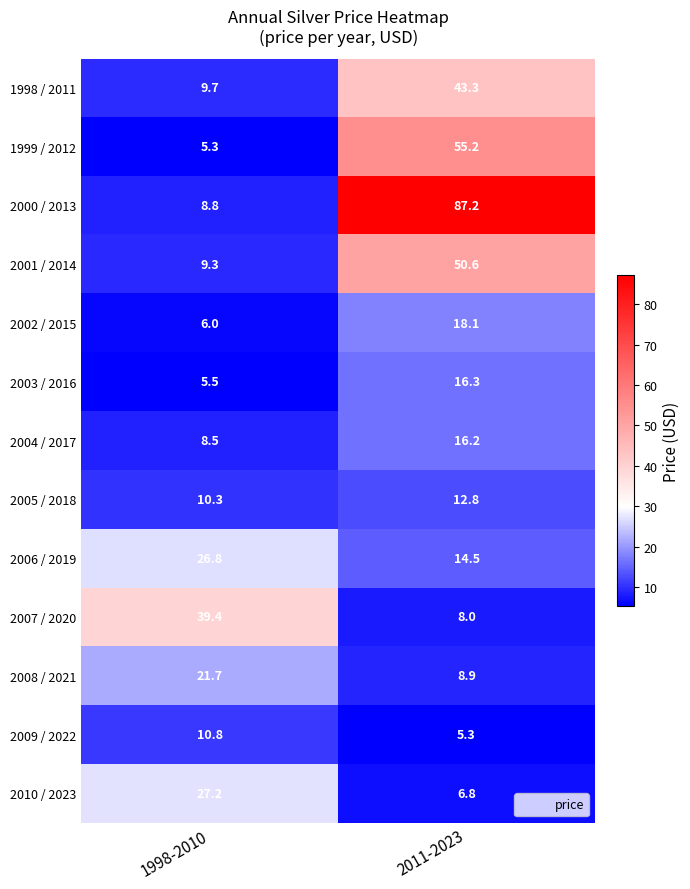

What is the maximum value for 2000 / 2013?

87.2